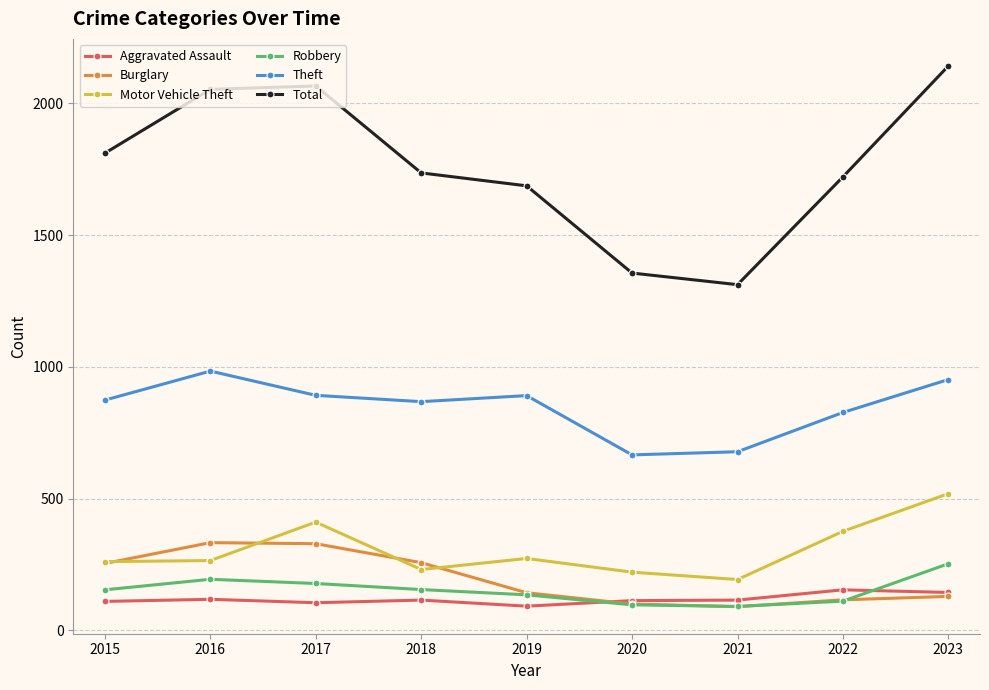

In Total, how many points are higher than both neighbors (excluding endpoints)?

1